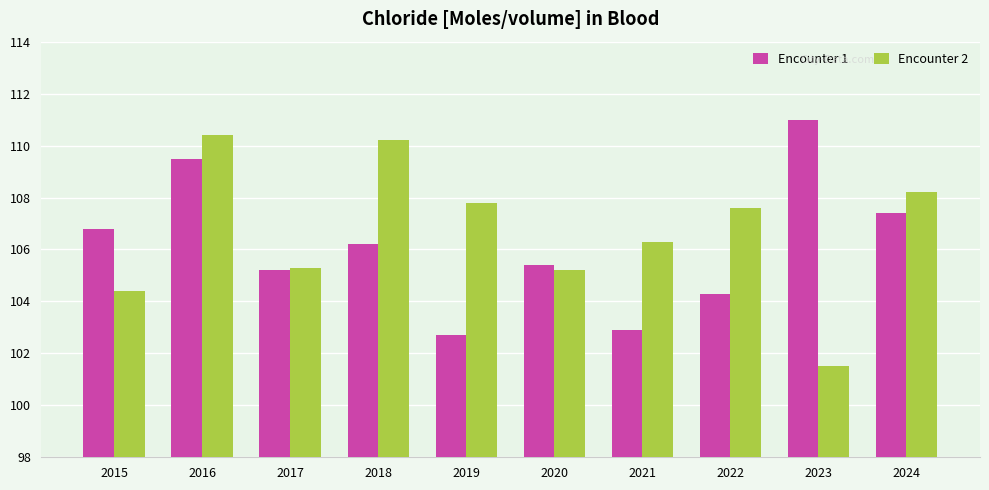

Between 2015 and 2022, which series saw the biggest shift?

Encounter 2